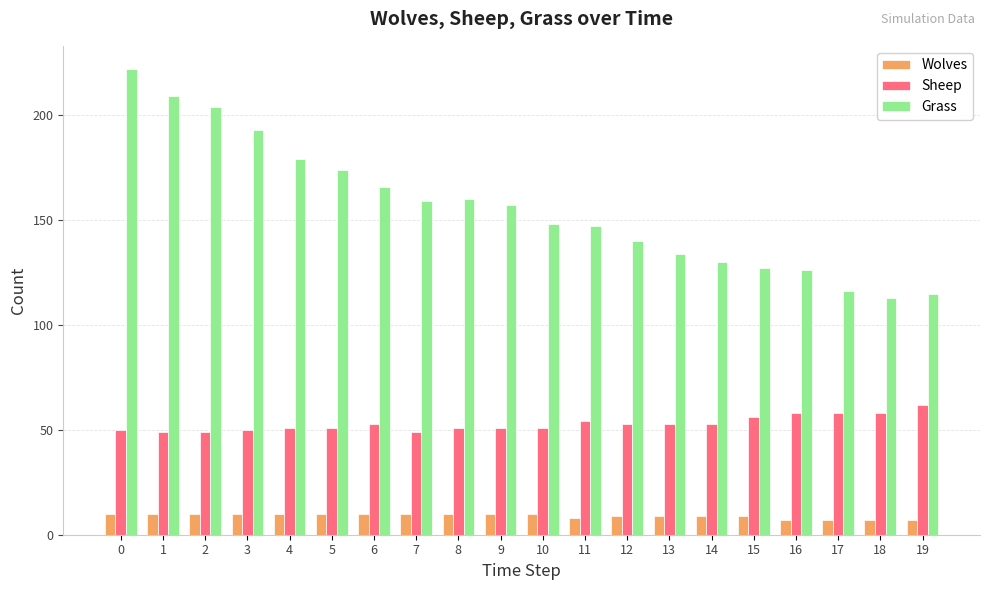

True or false: Grass has a value of 52 at 8.

False